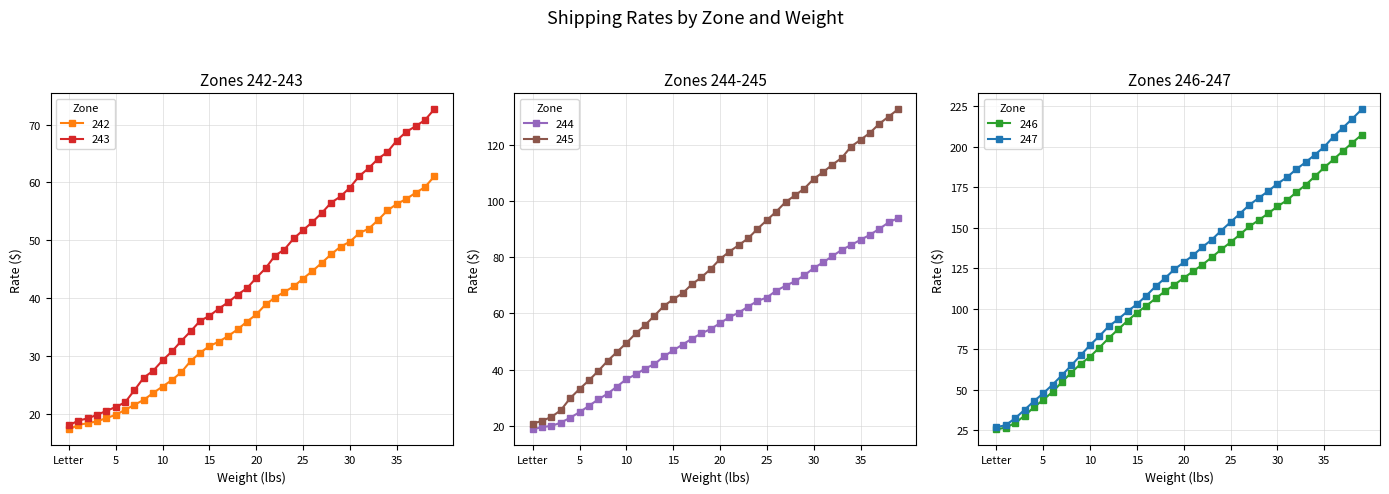

What is the maximum value for 245?

132.5